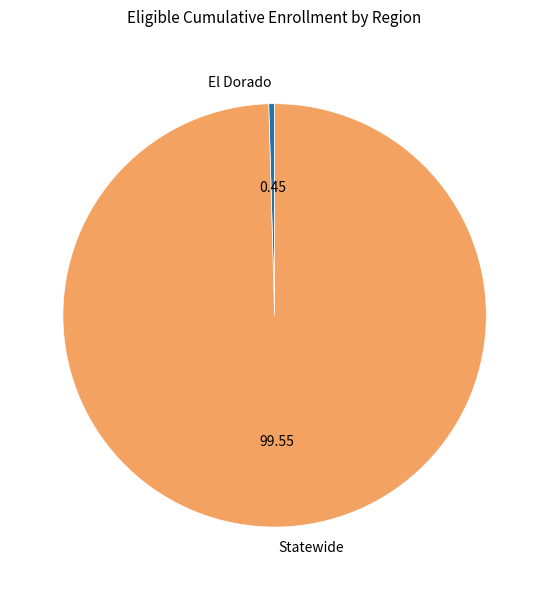

Is there a majority slice in this chart?

Yes